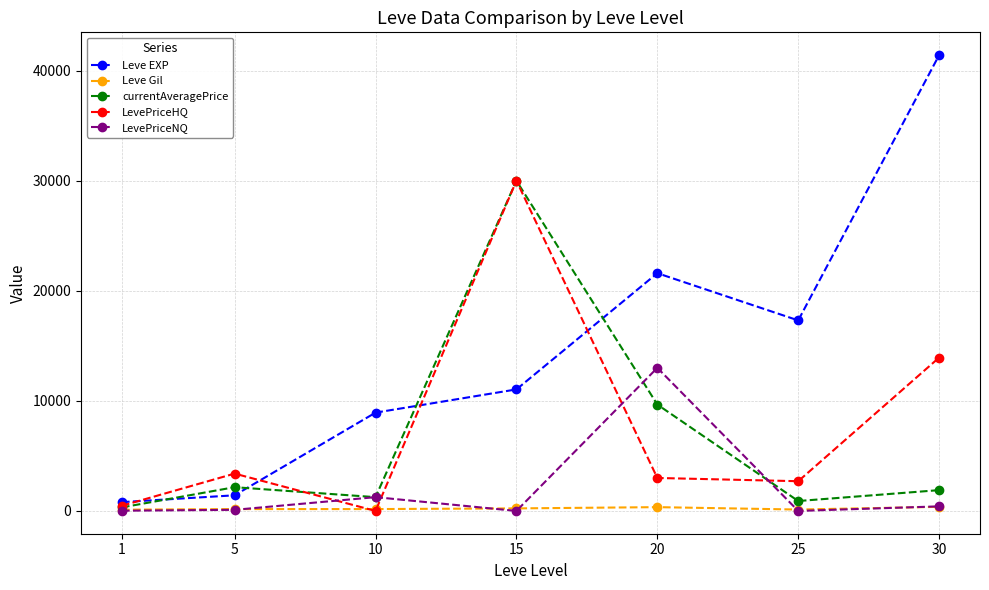

Does the chart have visible grid lines?

Yes